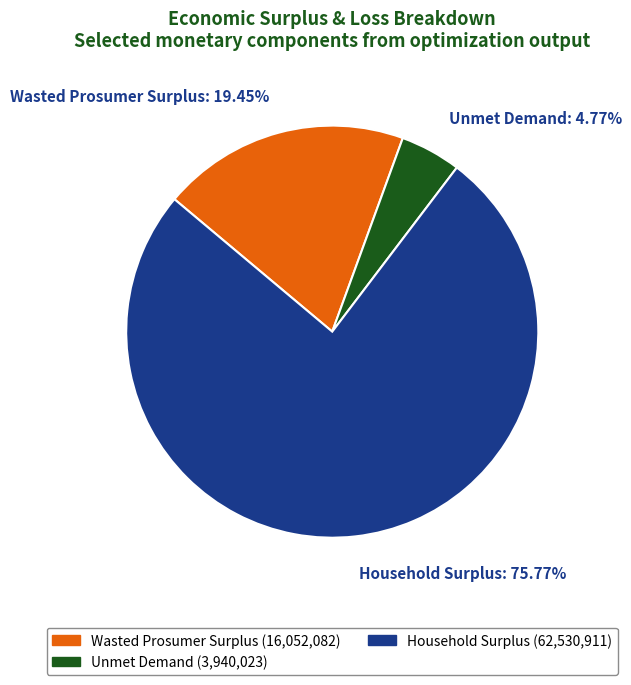

What percentage is the Wasted Prosumer Surplus slice, to the nearest percent?

19%